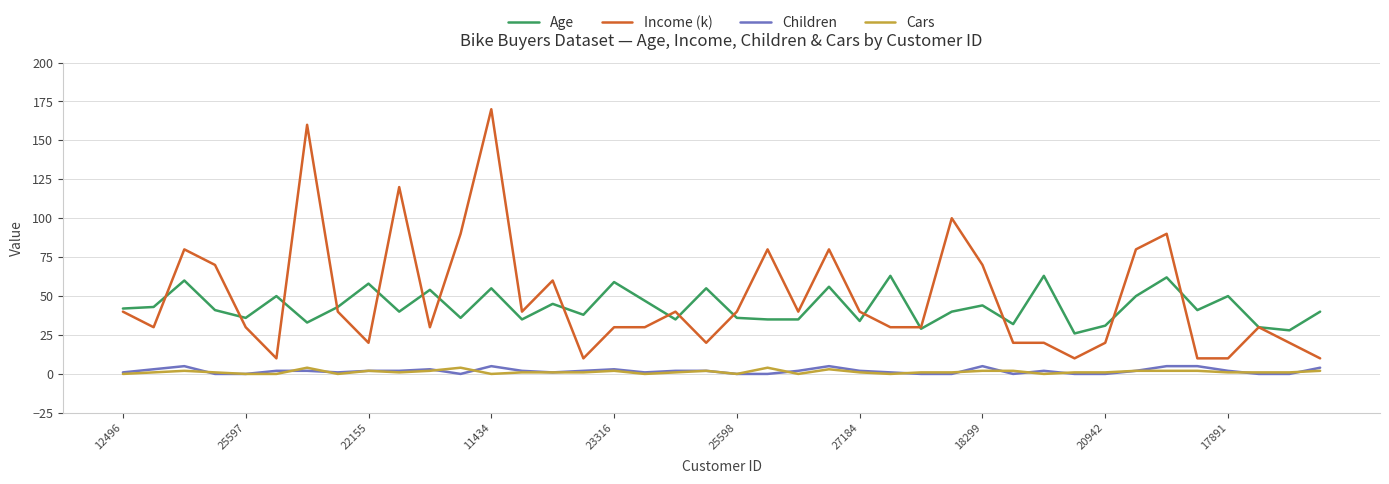

True or false: Cars and Income (k) intersect in this chart.

False